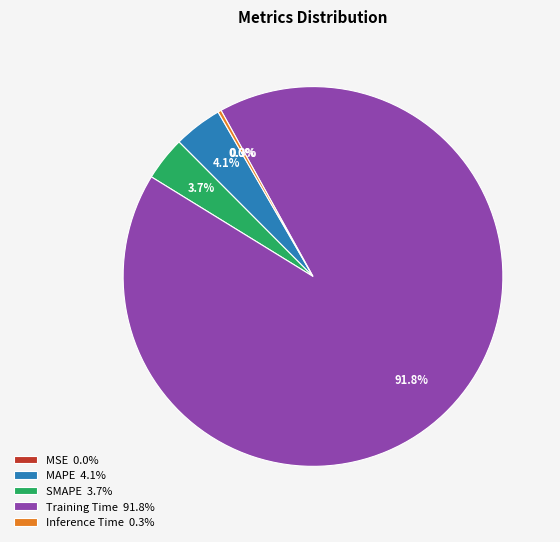

Count the number of slices in the pie.

5